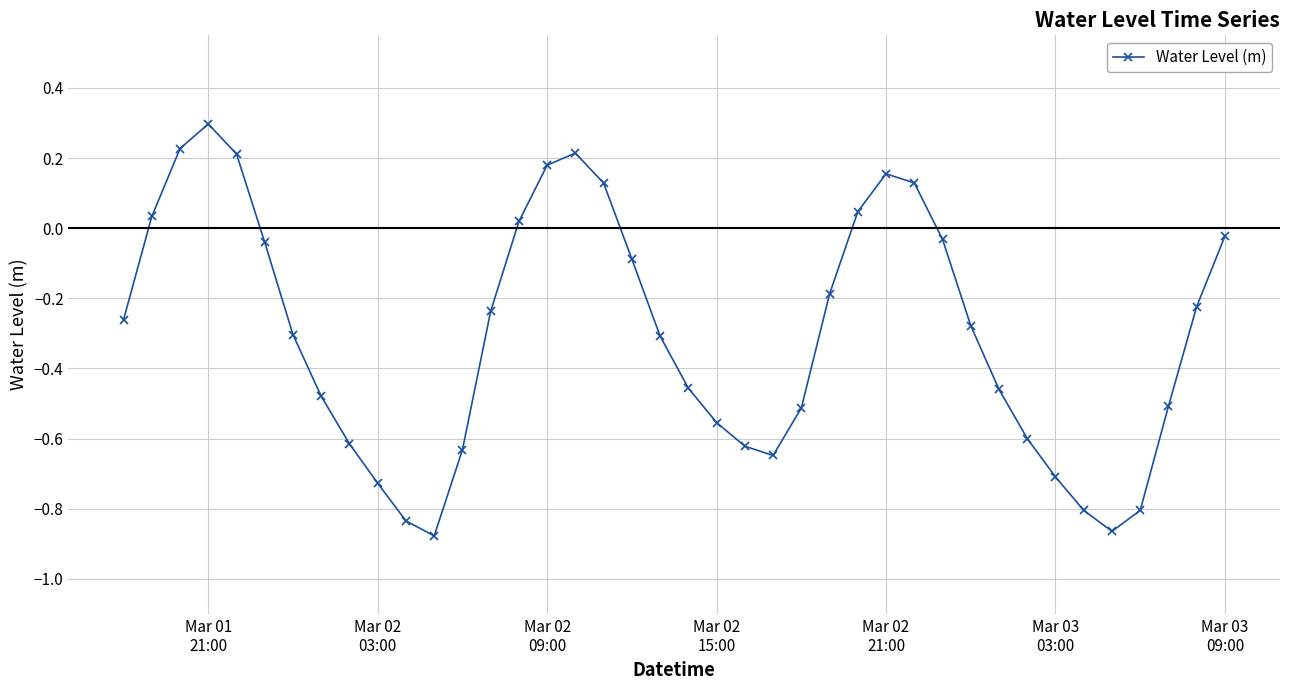

How many points are higher than both their immediate neighbors (excluding endpoints)?

3